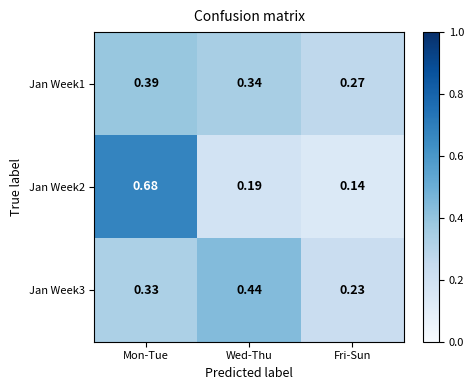

At which label does Jan Week2 reach its minimum?

Fri-Sun